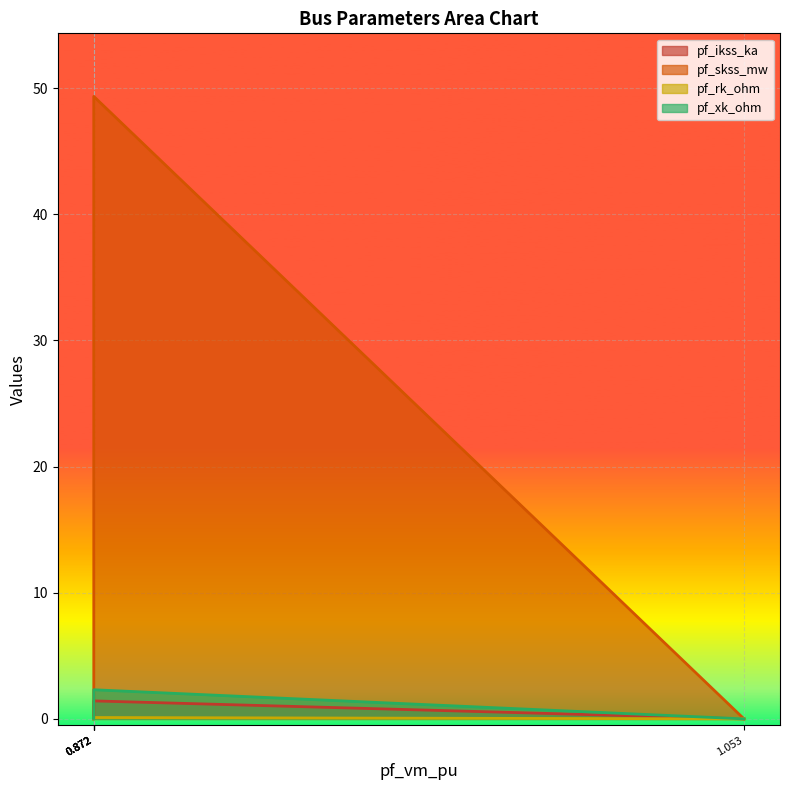

What is the sum of the pf_xk_ohm values at Bus_1 and Bus_0?

2.3